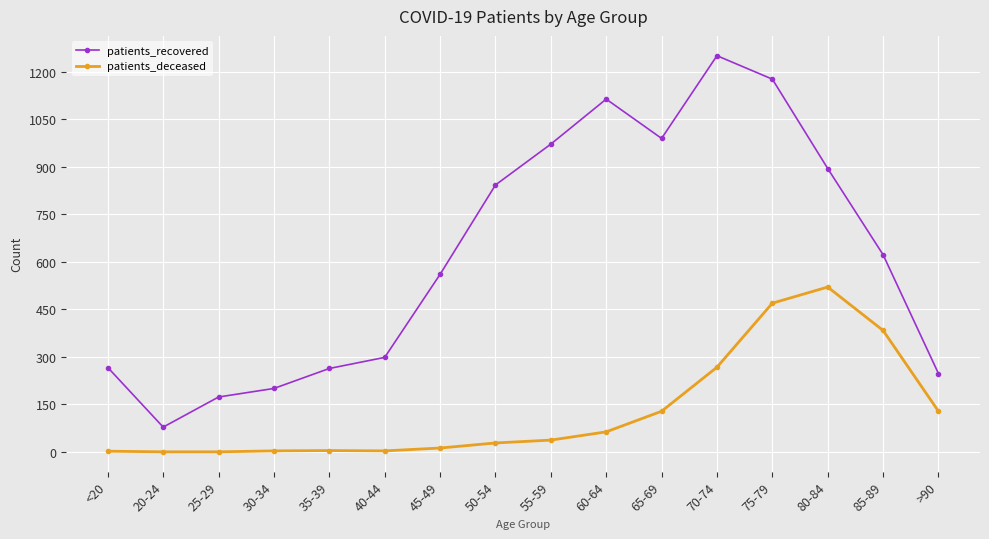

In patients_deceased, how many points are higher than both neighbors (excluding endpoints)?

2